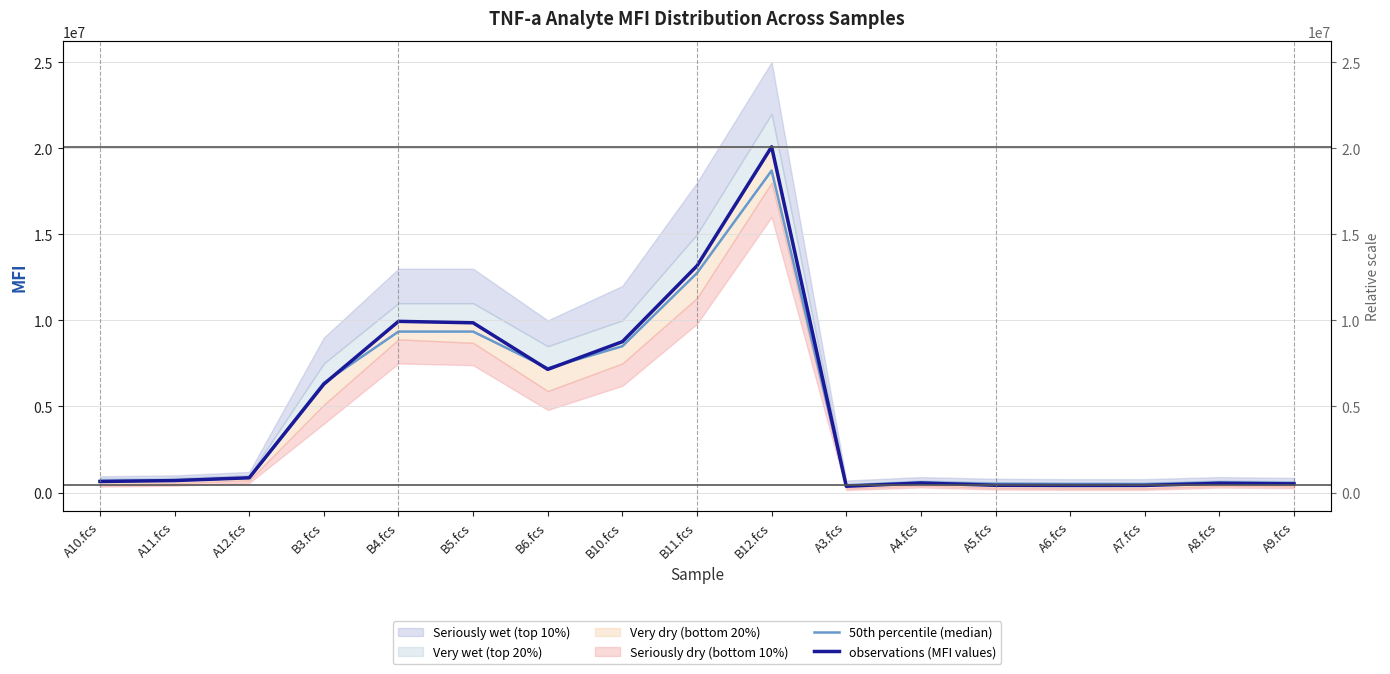

True or false: 50th percentile (median) and observations (MFI values) cross at least once.

True